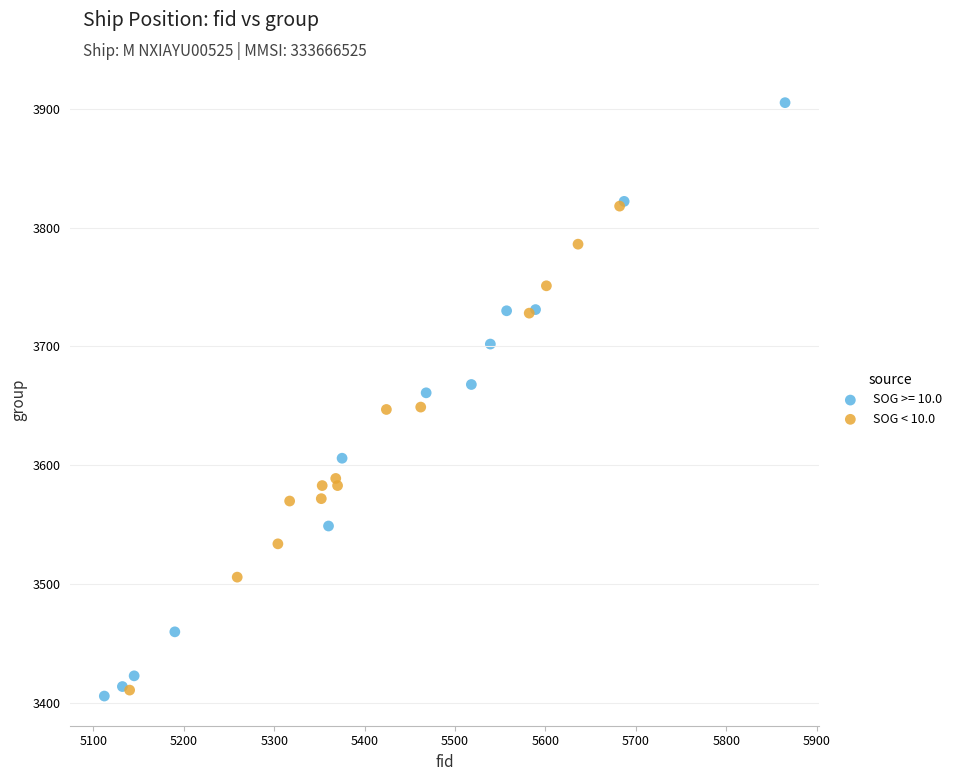

Which series reaches the maximum Y coordinate?

SOG >= 10.0